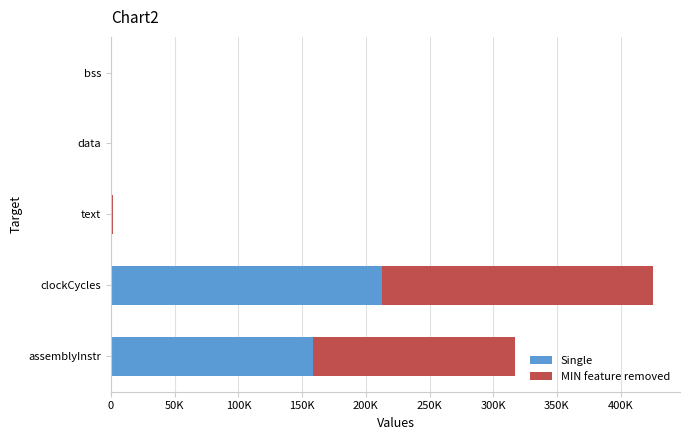

What are all the series names shown in the legend?

Single, MIN feature removed